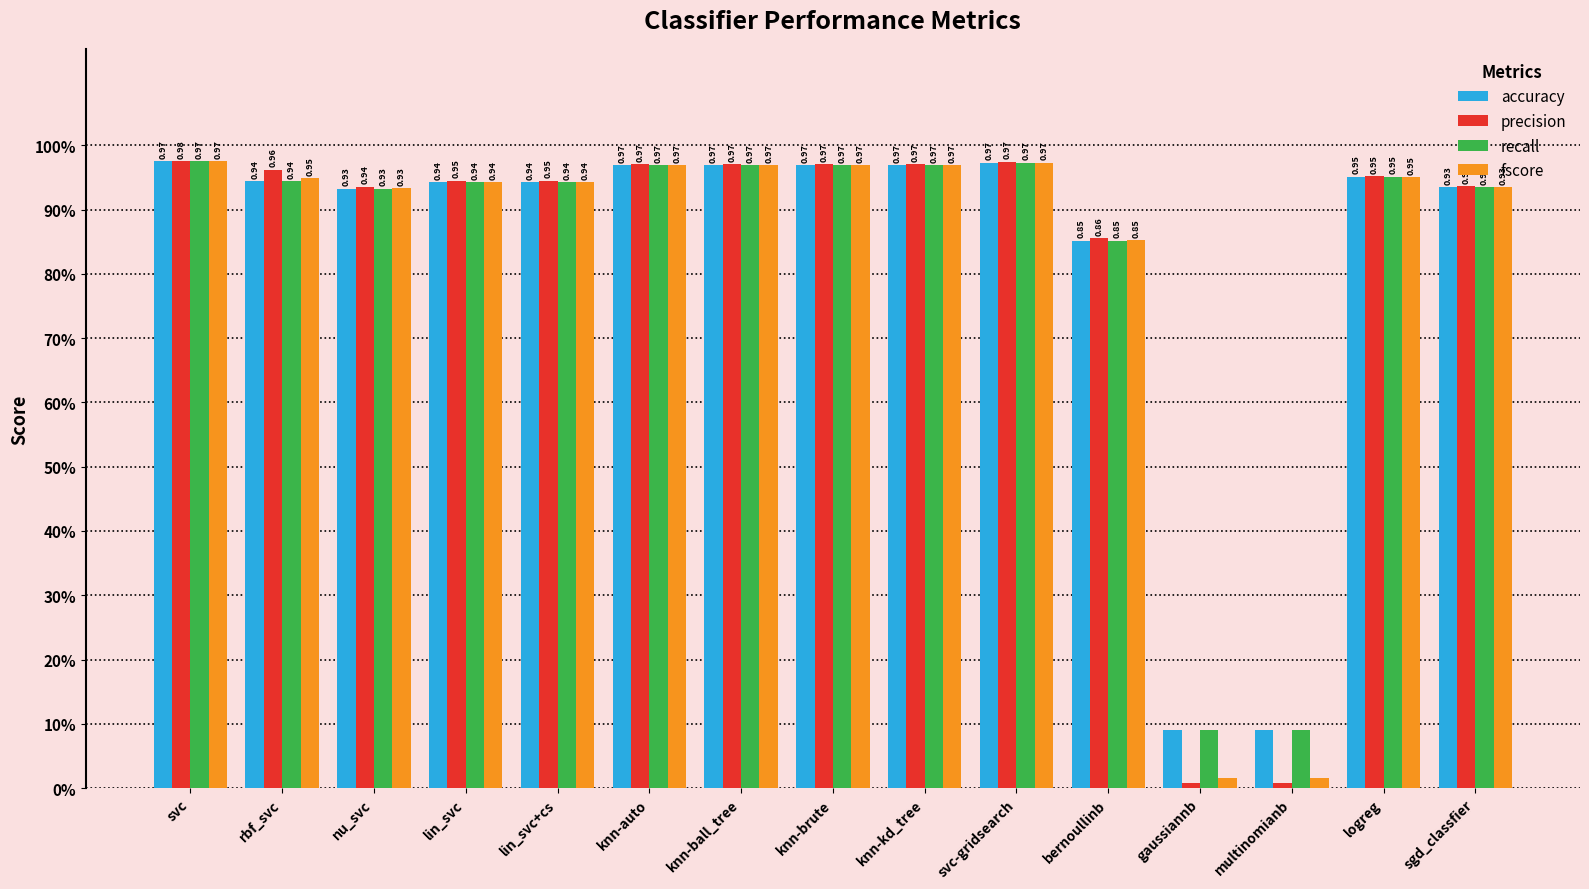

What is the sum of all recall values?

12.5